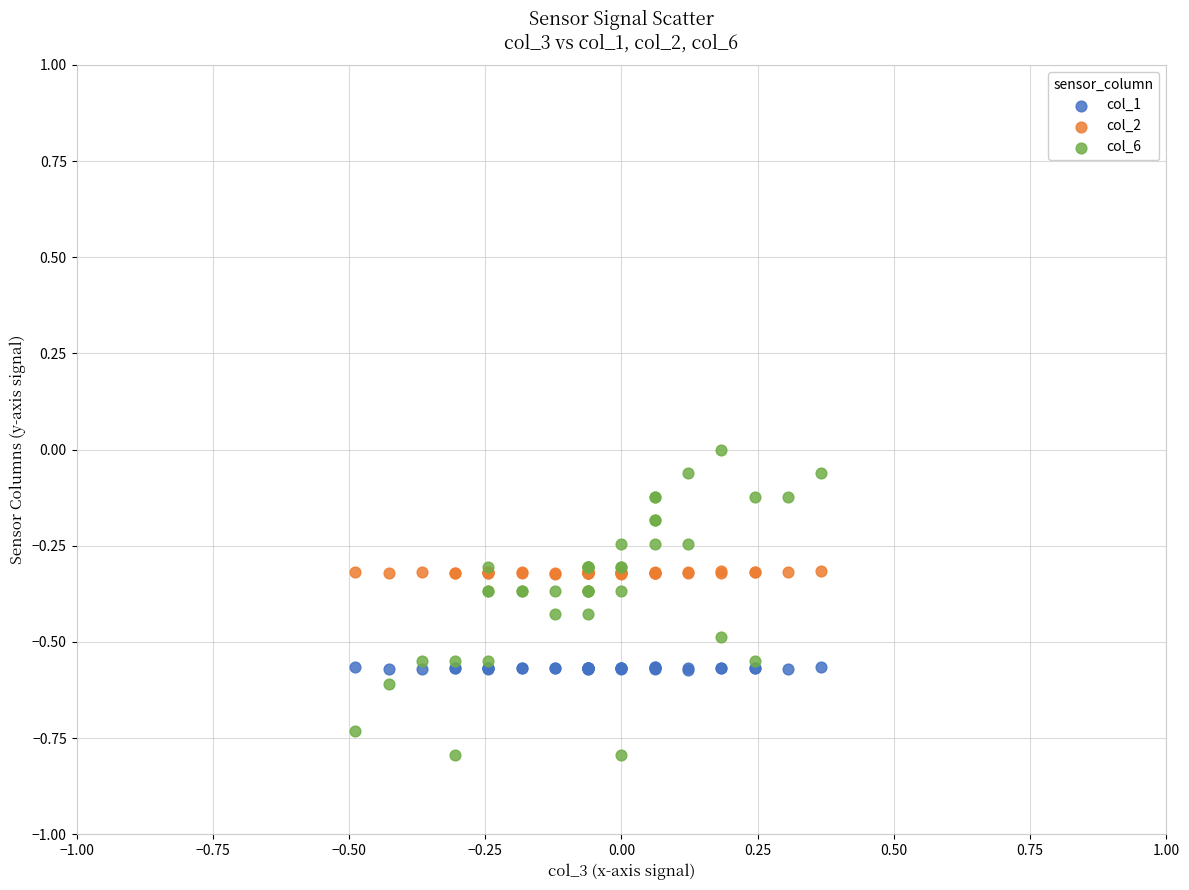

Which series has the largest Y range (max minus min)?

col_6